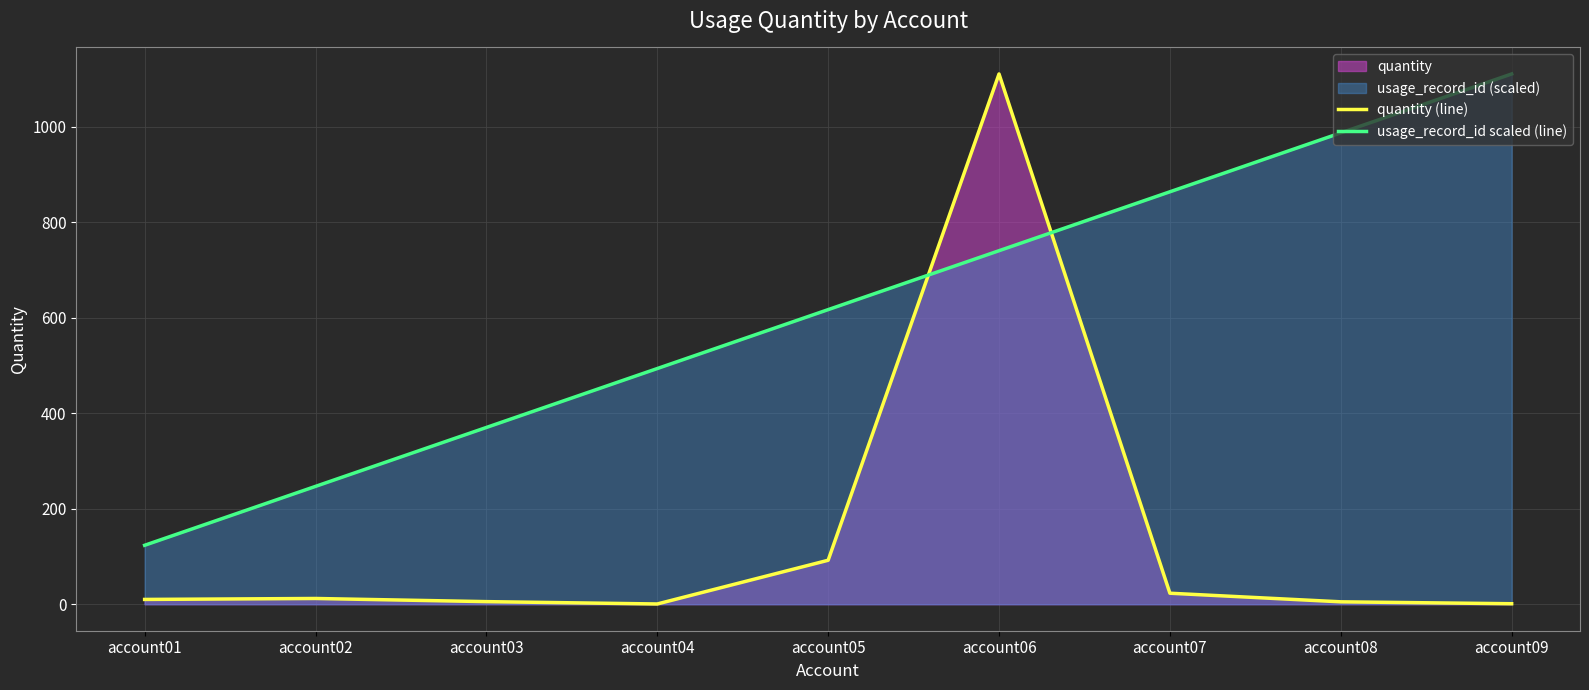

Which series has the largest total across all categories?

usage_record_id scaled (line)